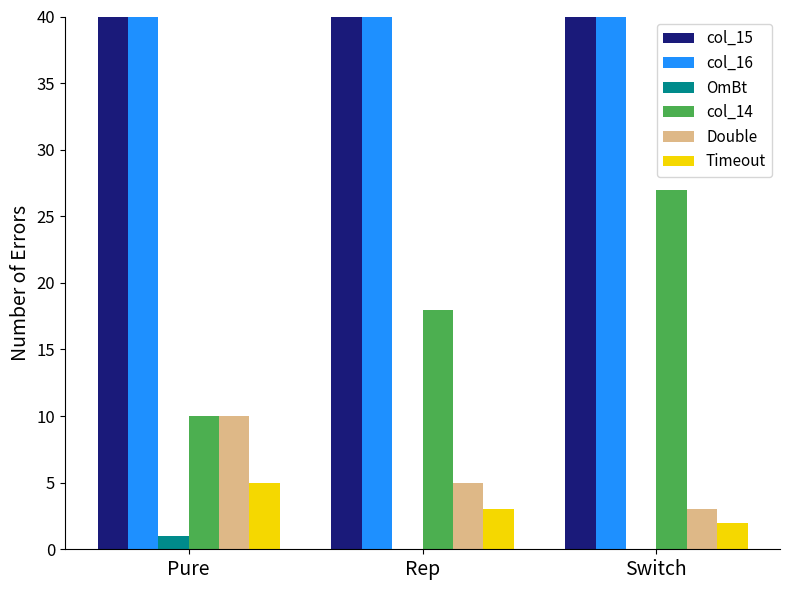

The value of Timeout at Switch is 3. True or false?

False